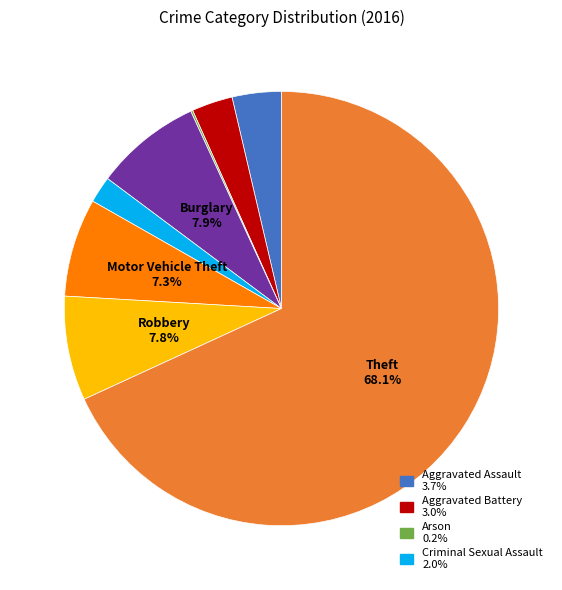

Does any single category account for the majority?

Yes